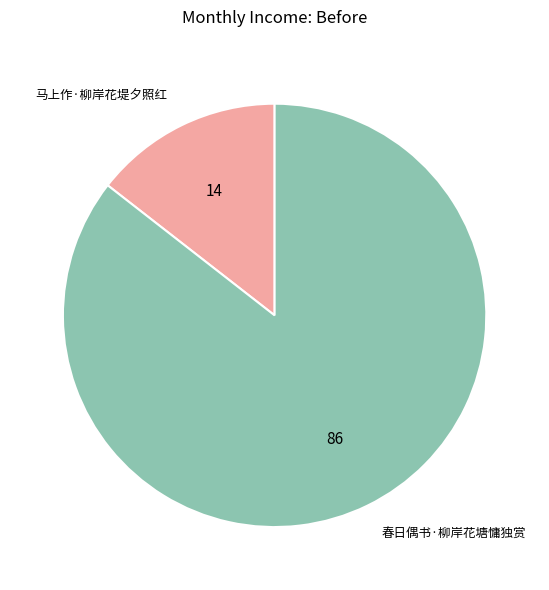

Does 马上作·柳岸花堤夕照红 represent more than half of the total?

No